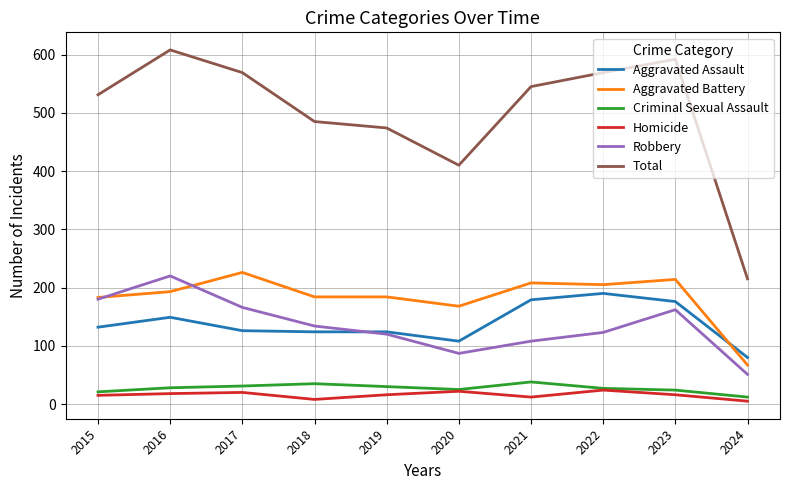

At which category is the sum across all series the highest?

2016